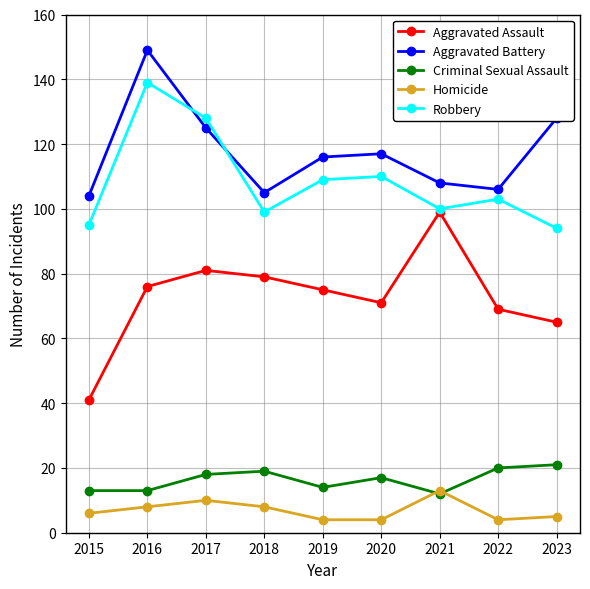

Which series changed the most between 2017 and 2019?

Robbery